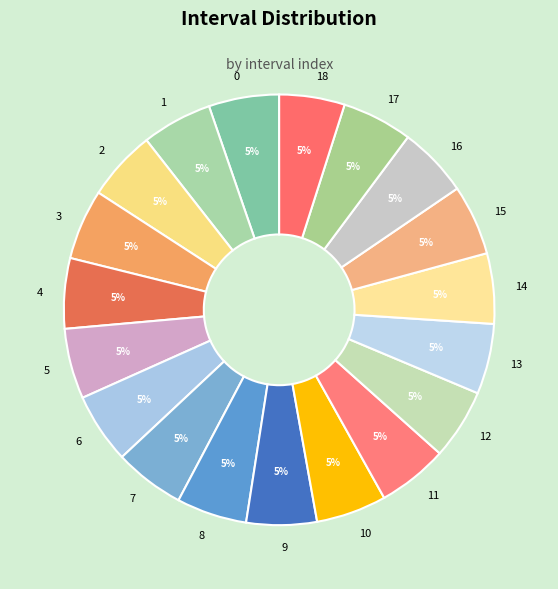

Do 4 and 9 together represent more than half of the pie?

No